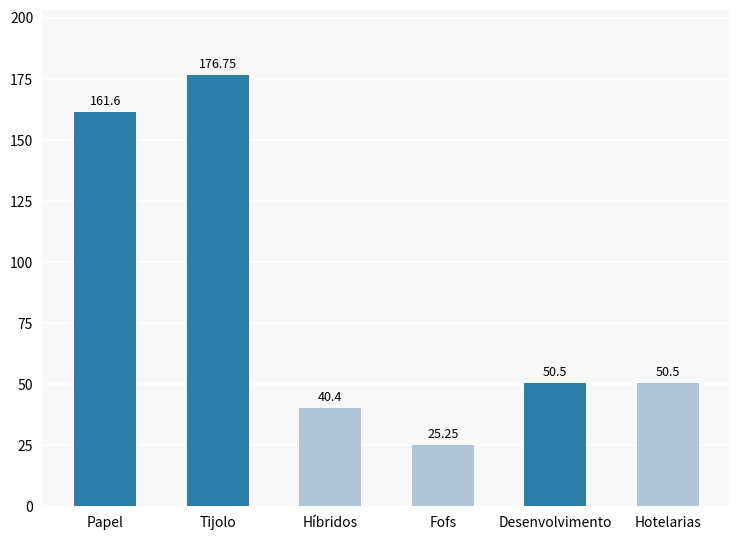

Where does the data first go above 50?

Papel